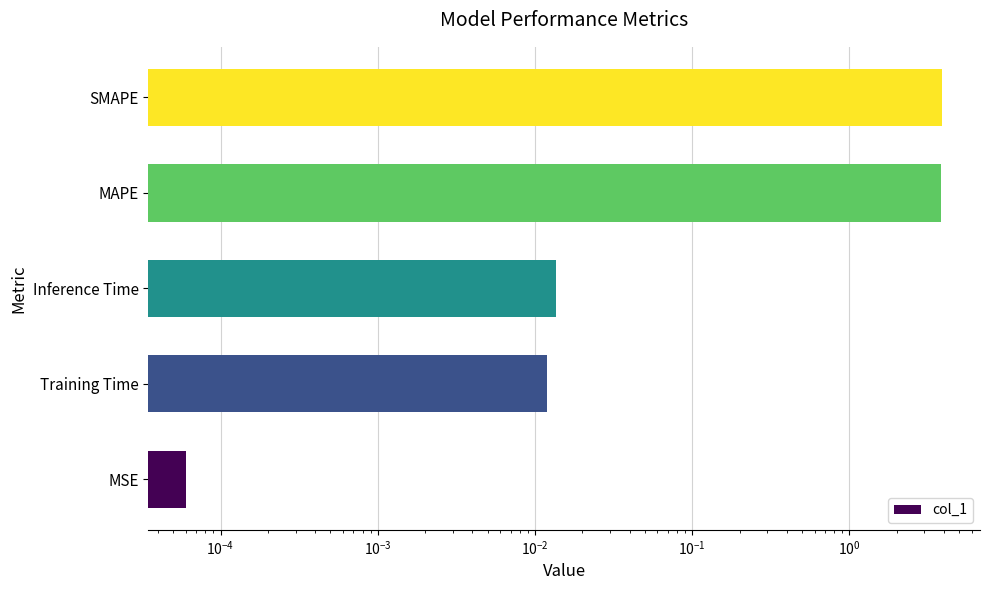

What is the difference between the maximum and minimum values?

3.9